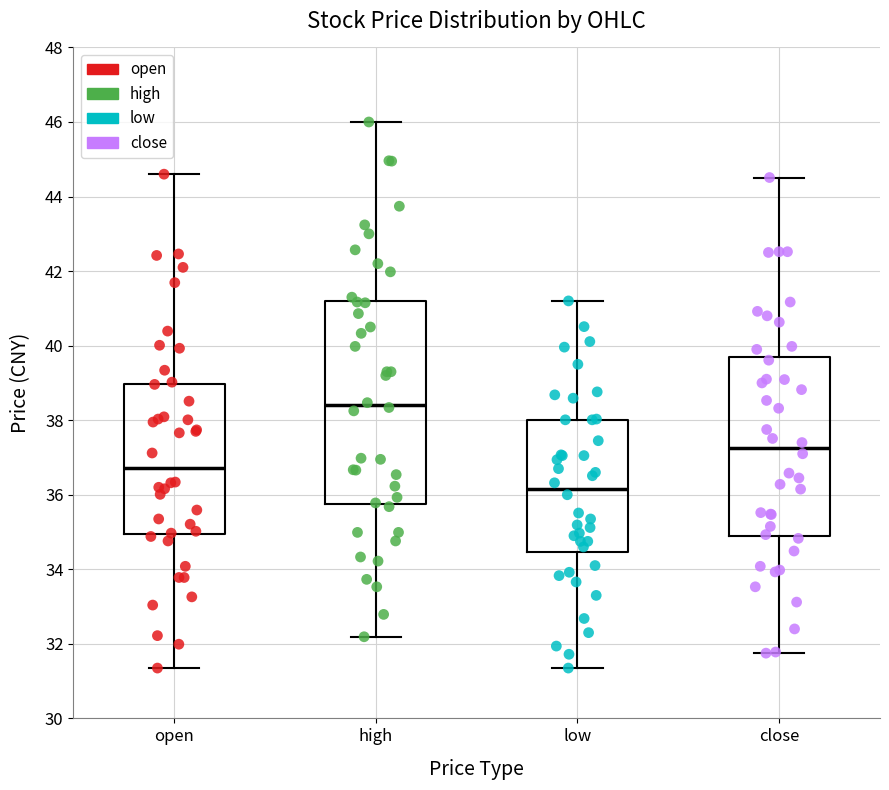

Reading left to right, transcribe this box plot: for each box, give where its median line is, the range the box spans, and where its two whiskers end, as read against the y-axis. The values are not printed on the chart, so give them approximately, as read against the axis.

open: median 36.8, box 35.0 to 39.0, whiskers 31.4 to 44.6
high: median 38.4, box 35.8 to 41.2, whiskers 32.2 to 46.0
low: median 36.2, box 34.4 to 38.0, whiskers 31.4 to 41.2
close: median 37.2, box 35.0 to 39.6, whiskers 31.8 to 44.6